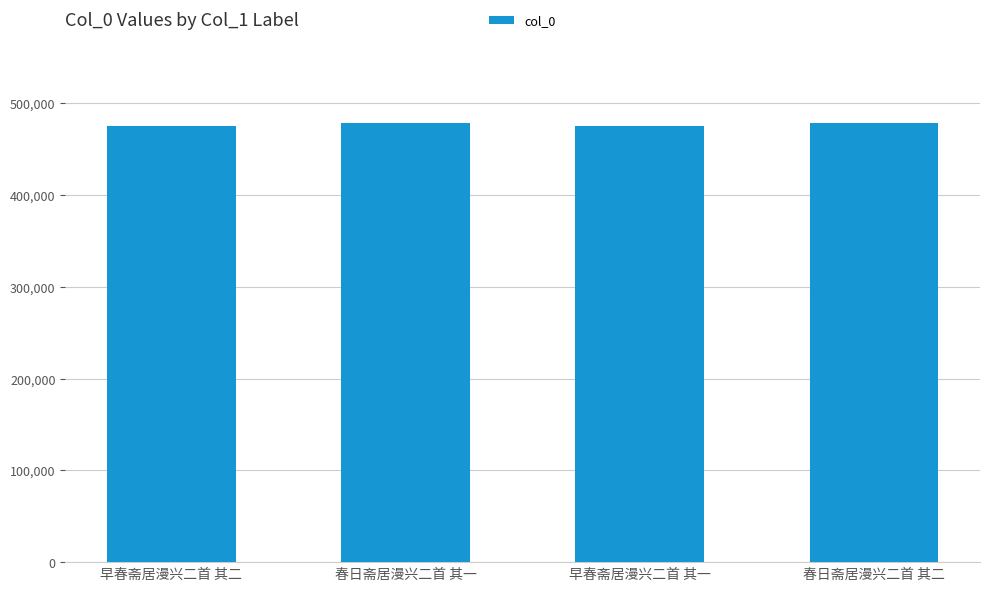

What is the difference between the second highest and second lowest values?

2532